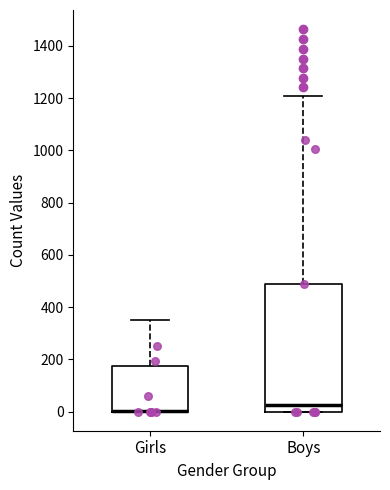

Which box is the tallest, from its lower edge to its upper edge?

Boys